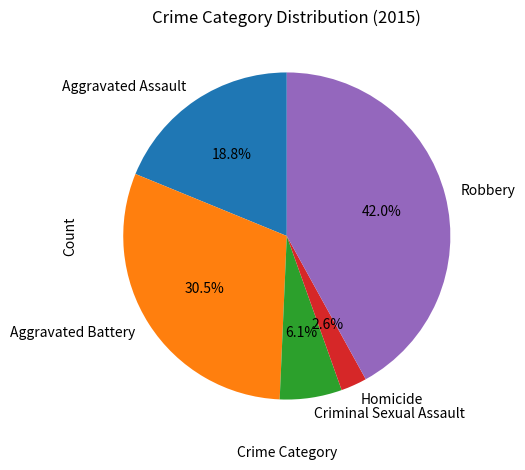

Rank the categories by value from lowest to highest.

Homicide, Criminal Sexual Assault, Aggravated Assault, Aggravated Battery, Robbery